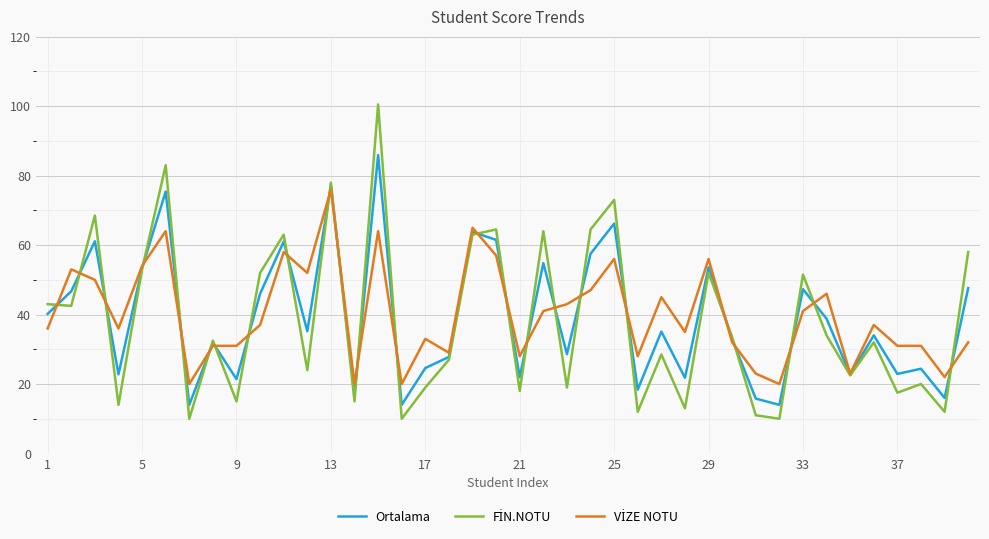

After their last crossing, which series has the higher values: Ortalama or VİZE NOTU?

Ortalama